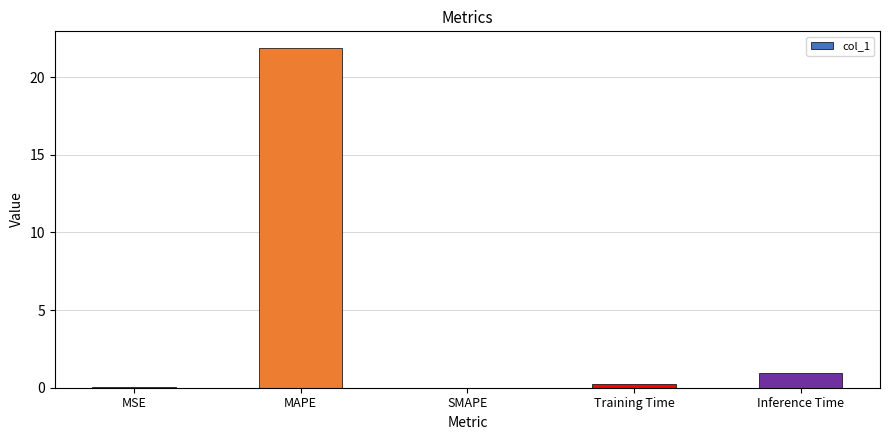

What is the approximate value at MAPE?

21.9